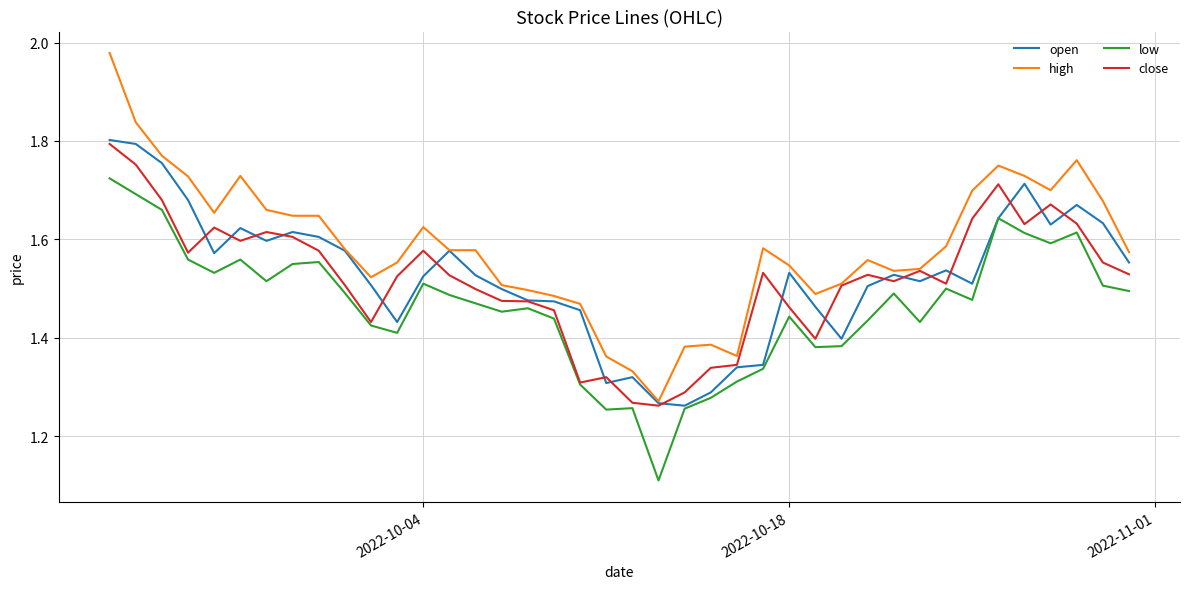

Which series has the largest range (max minus min)?

high